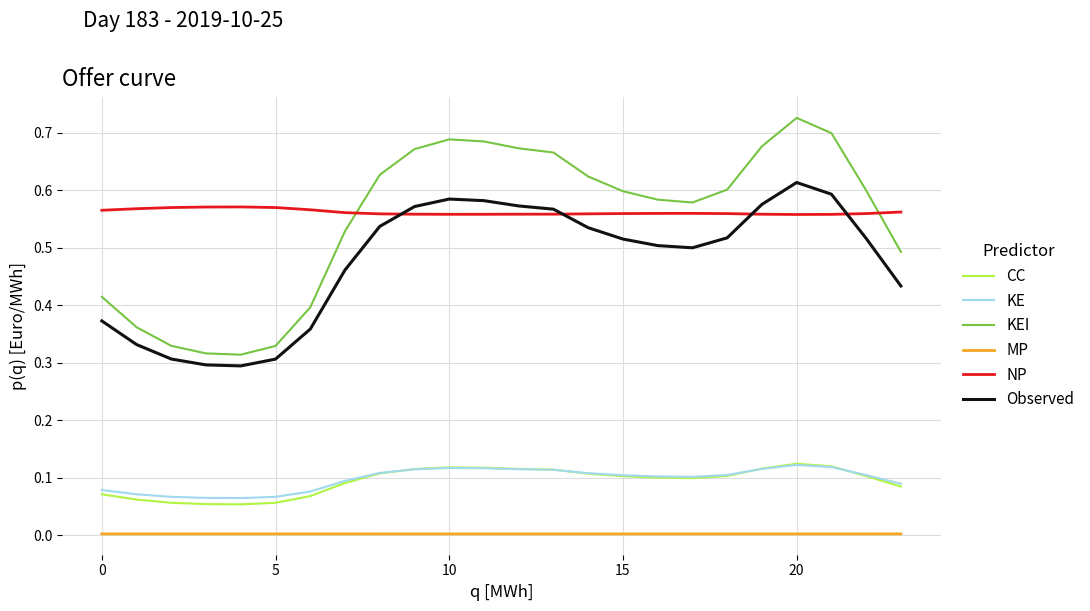

True or false: MP and CC cross at least once.

False